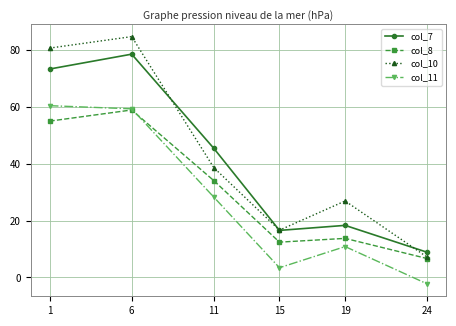

How many values in col_11 are above zero?

5